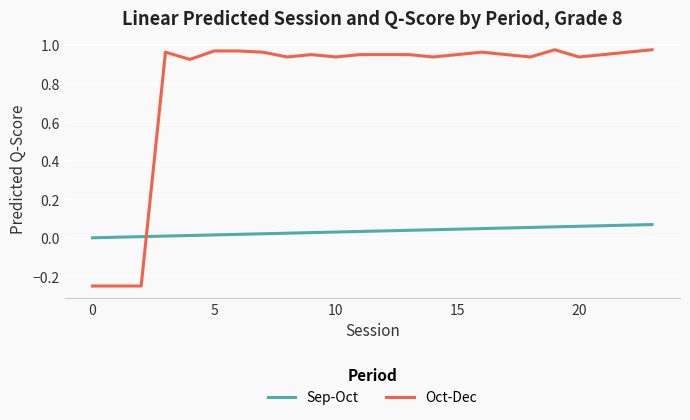

List the series in order of their overall mean, highest first.

Oct-Dec, Sep-Oct